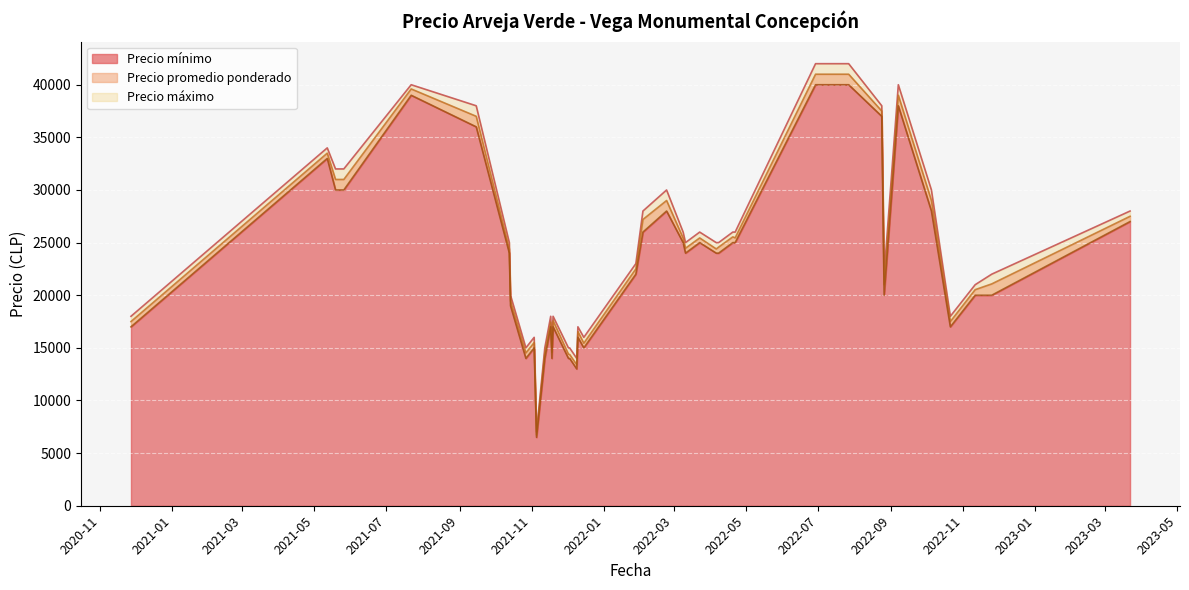

At which category does the chart reach its peak across all series?

2022-07-27